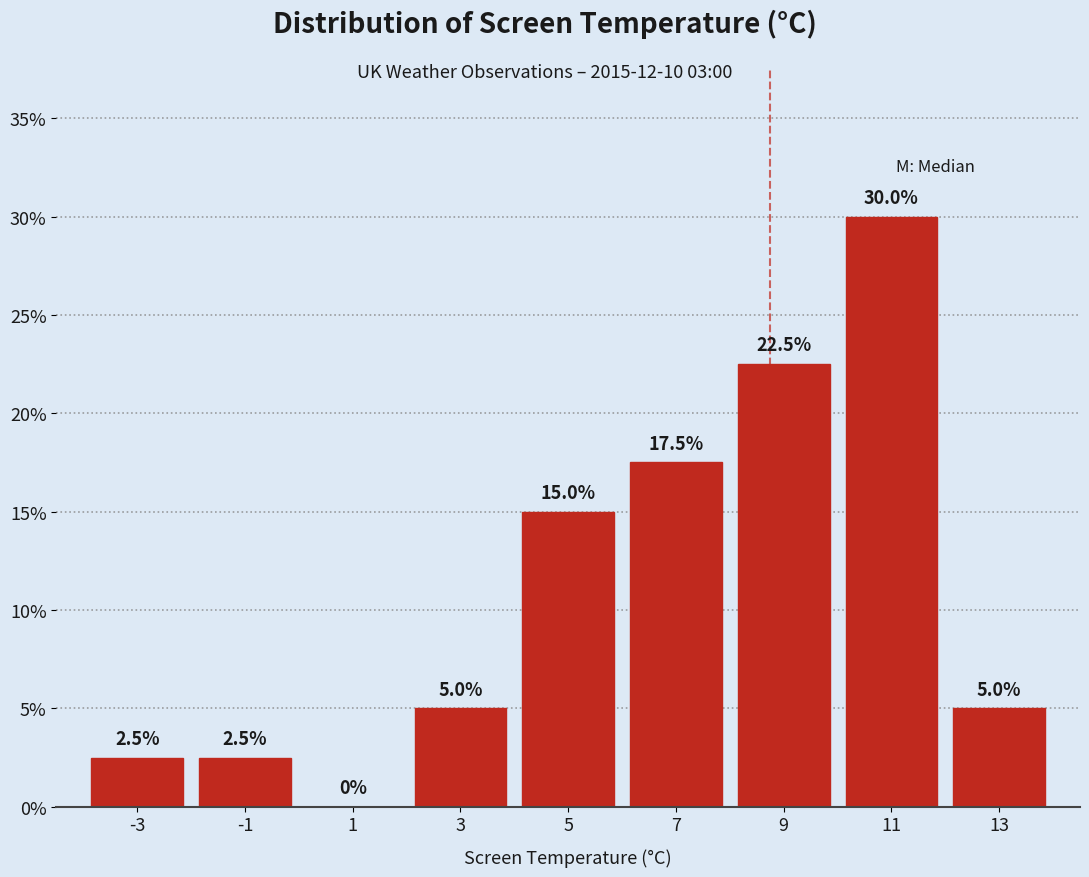

Reading left to right, transcribe this chart: for each bar, give the range it covers on the x-axis and its height.

-4 to -2: 2.5
-2 to 0: 2.5
0 to 2: 0.0
2 to 4: 5.0
4 to 6: 15.0
6 to 8: 17.5
8 to 10: 22.5
10 to 12: 30.0
12 to 14: 5.0